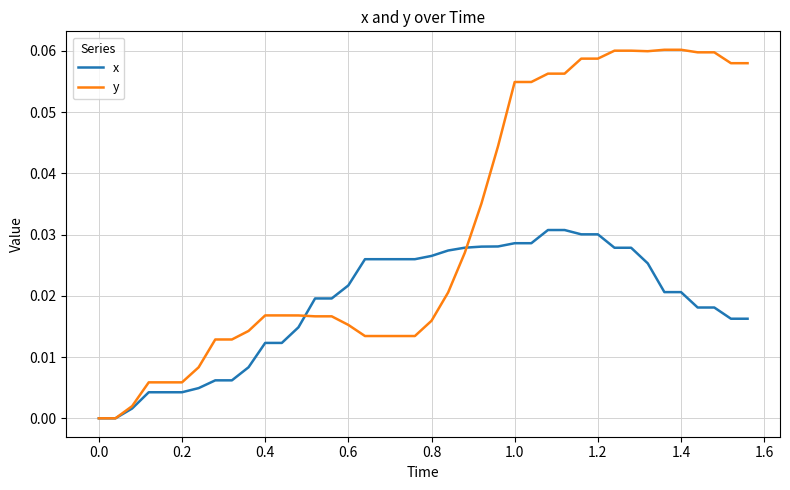

List the series in order of their overall mean, highest first.

y, x